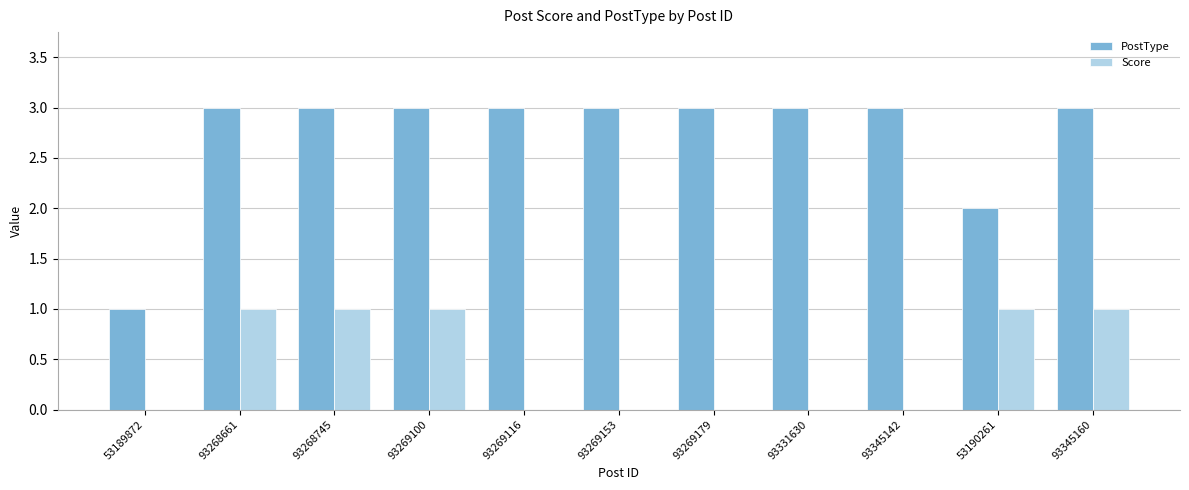

What is the sum of all PostType values?

30